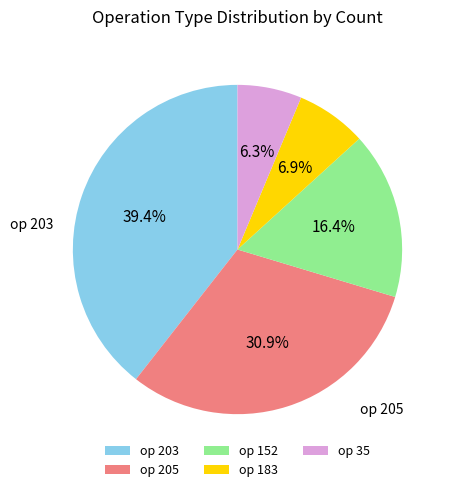

Approximately how many times larger is the value at op 152 compared to op 183?

2.4